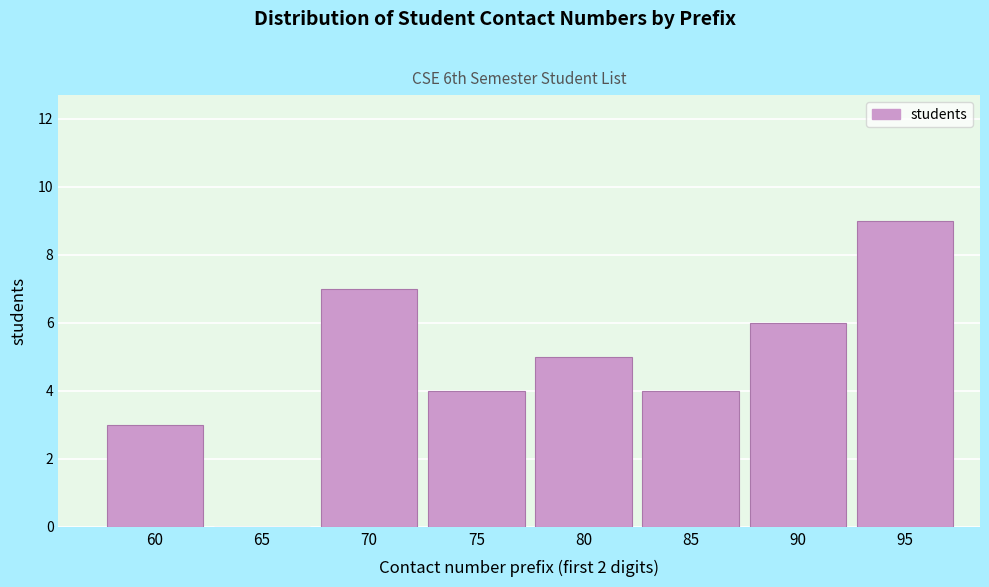

Reading right to left, what are all the values shown in this chart?

95=9	90=6	85=4	80=5	75=4	70=7	65=0	60=3